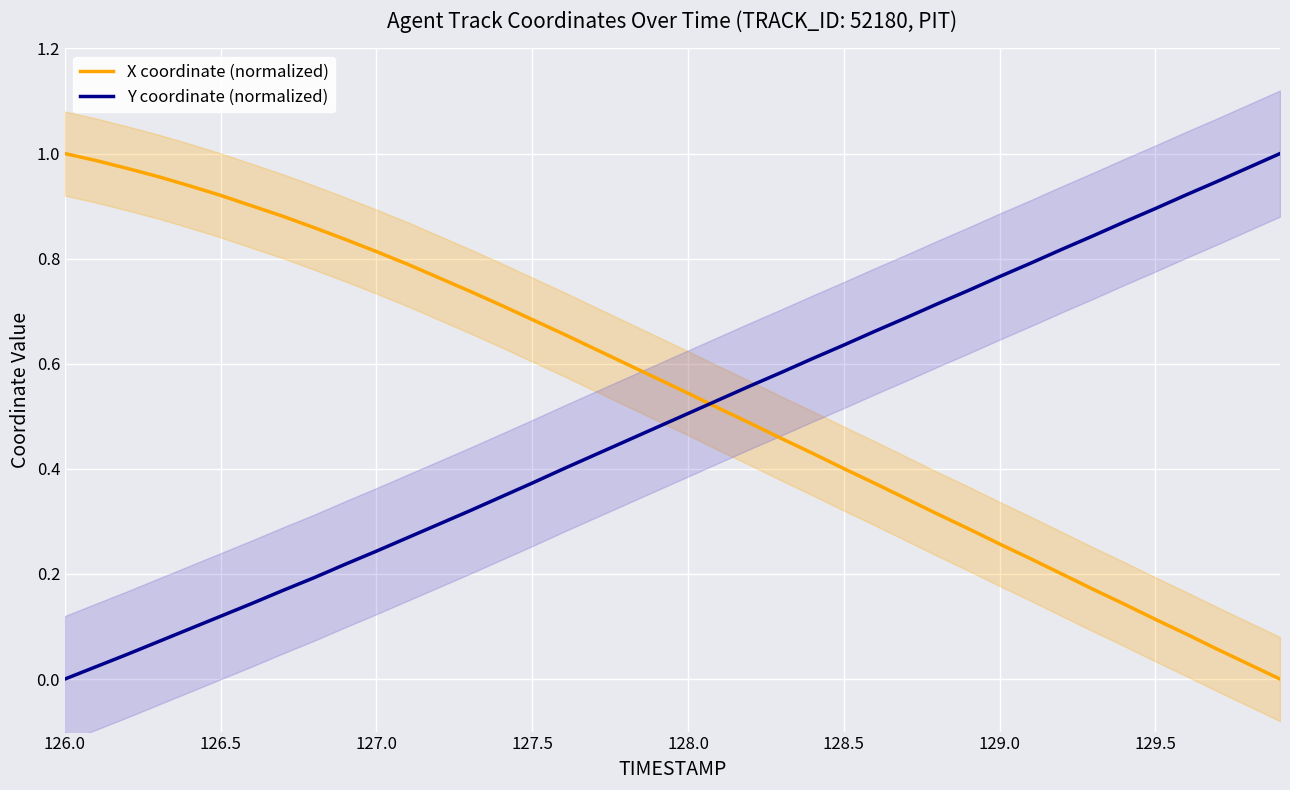

Reading left to right, what are all the values shown in this chart?

X coordinate (normalized): 1.0	1.0	1.0	1.0	0.9	0.9	0.9	0.9	0.9	0.8	0.8	0.8	0.8	0.7	0.7	0.7	0.7	0.6	0.6	0.6	0.5	0.5	0.5	0.5	0.4	0.4	0.4	0.3	0.3	0.3	0.3	0.2	0.2	0.2	0.1	0.1	0.1	0.1	0.0	0.0
Y coordinate (normalized): 0.0	0.0	0.0	0.1	0.1	0.1	0.1	0.2	0.2	0.2	0.2	0.3	0.3	0.3	0.3	0.4	0.4	0.4	0.5	0.5	0.5	0.5	0.6	0.6	0.6	0.6	0.7	0.7	0.7	0.7	0.8	0.8	0.8	0.8	0.9	0.9	0.9	0.9	1.0	1.0